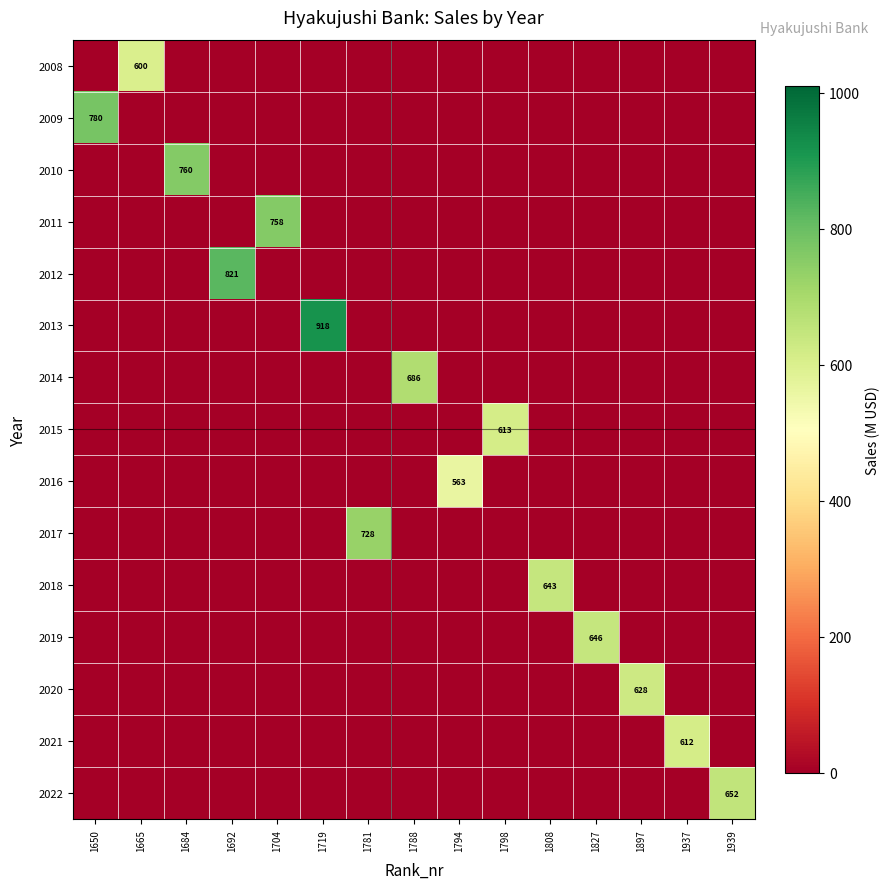

What is the greatest value displayed?

918